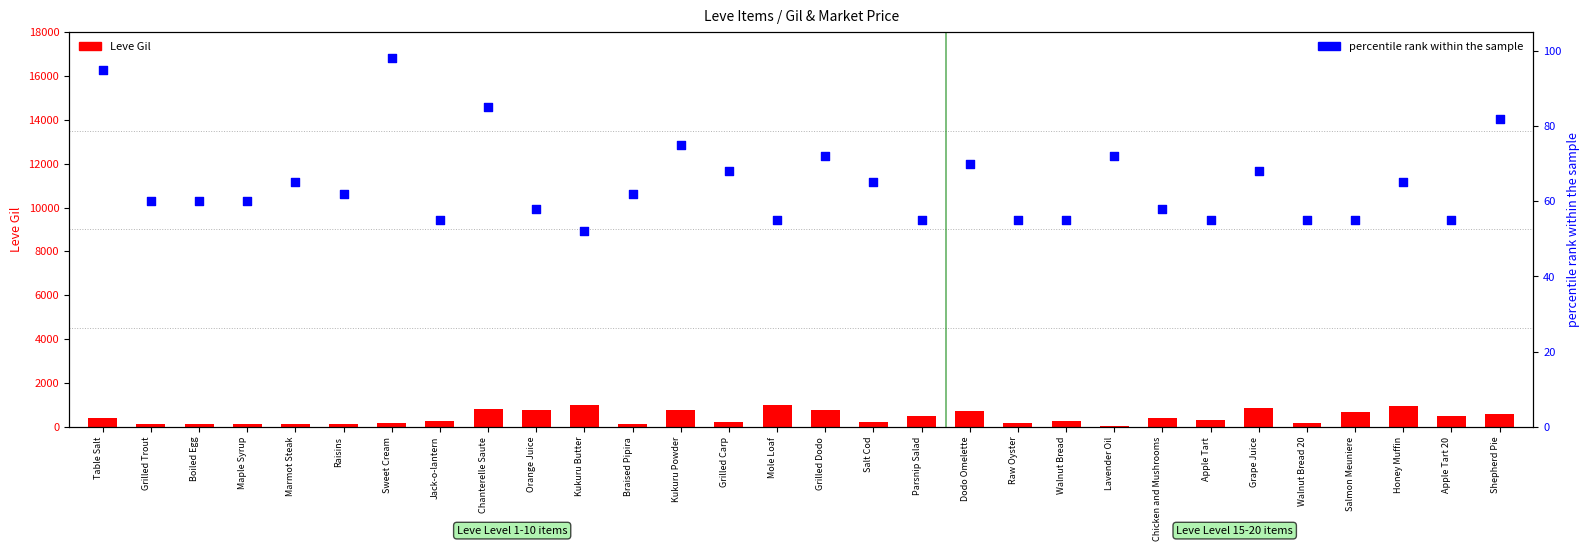

What is the total value across all series at Grilled Trout?

172